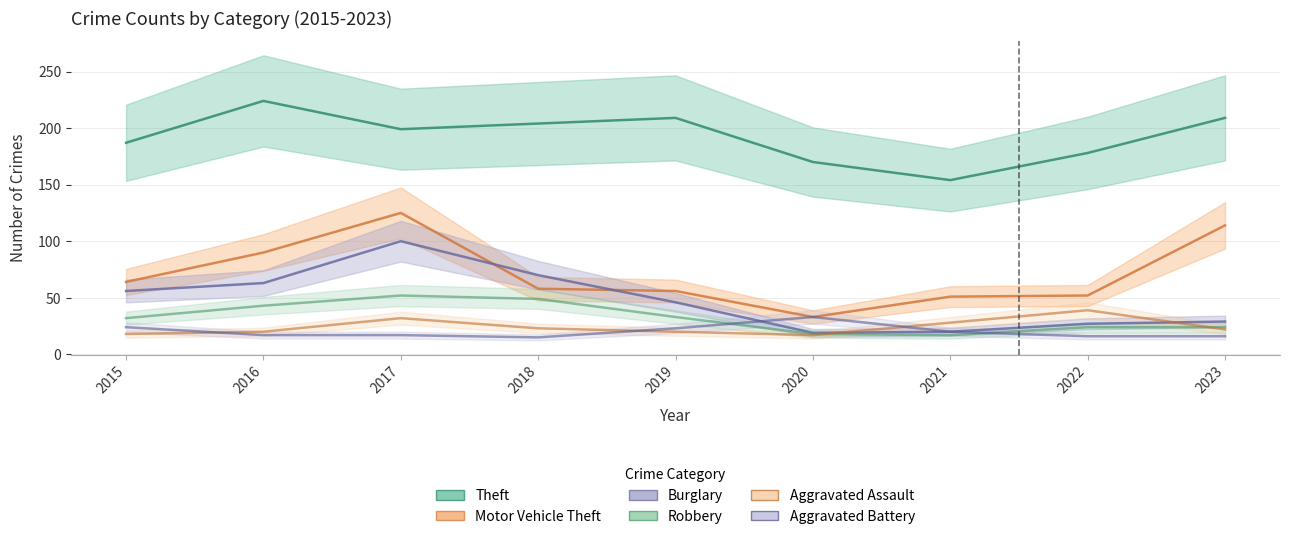

What is the difference between the maximum and second lowest values in the Motor Vehicle Theft series?

74